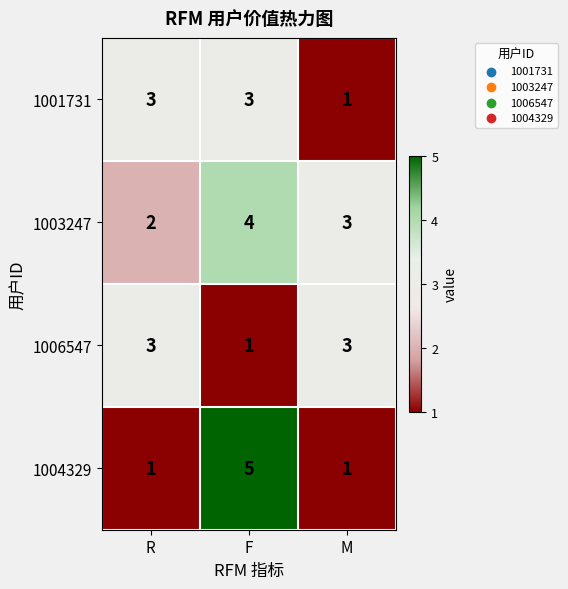

What is the spread (max minus min) of values at F?

4